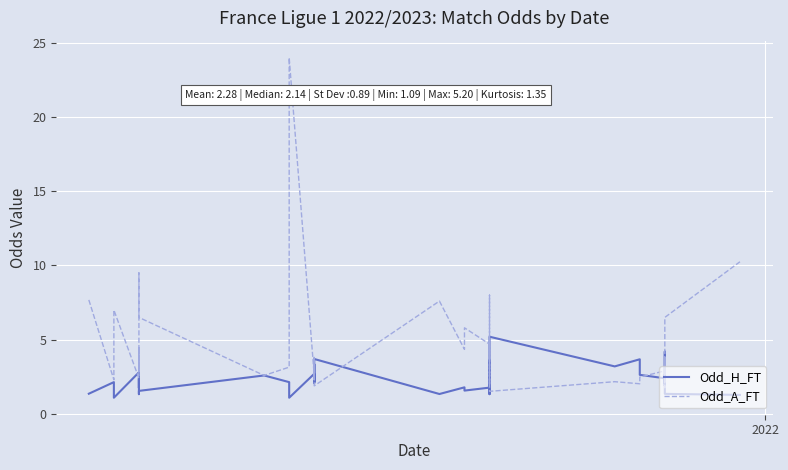

Is the value of Odd_A_FT at 3 greater than the value of Odd_H_FT at 31?

No